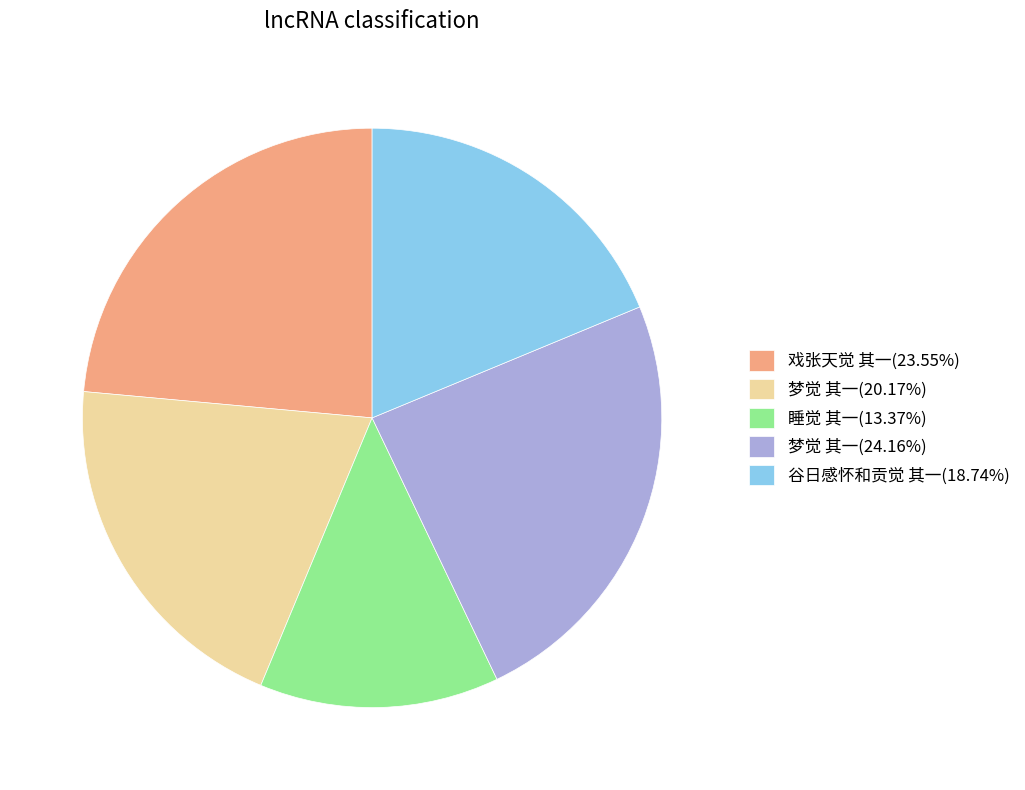

Combined, do 谷日感怀和贡觉 其一(18.74%) and 睡觉 其一(13.37%) account for over 50%?

No